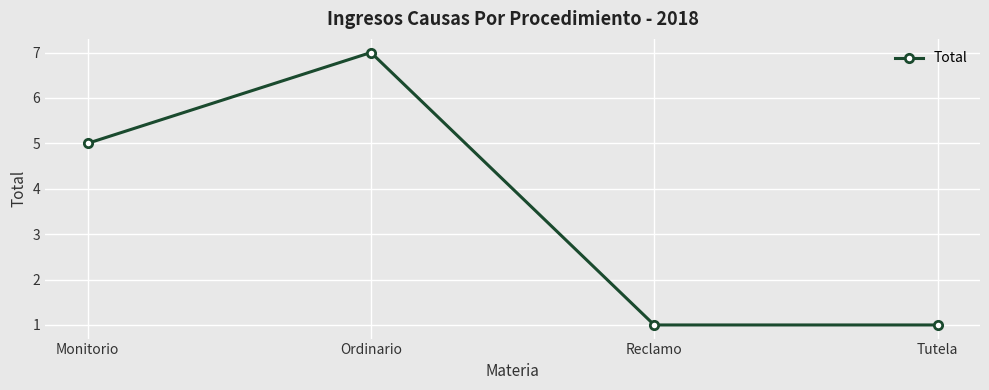

What is the average value?

4